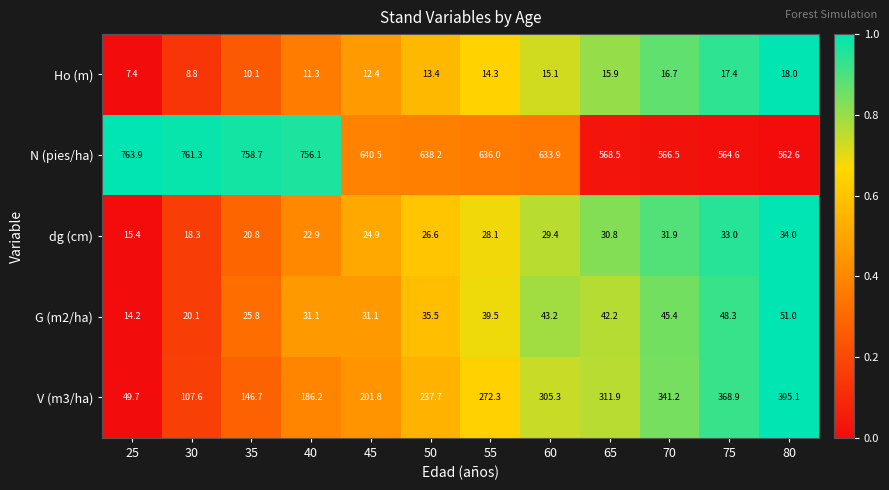

At which label does dg (cm) reach its peak?

80